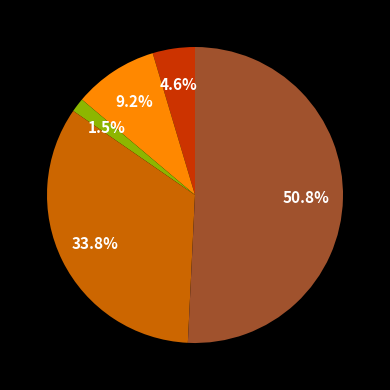

To the nearest percent, what is the difference between the largest and smallest slice percentages?

49%